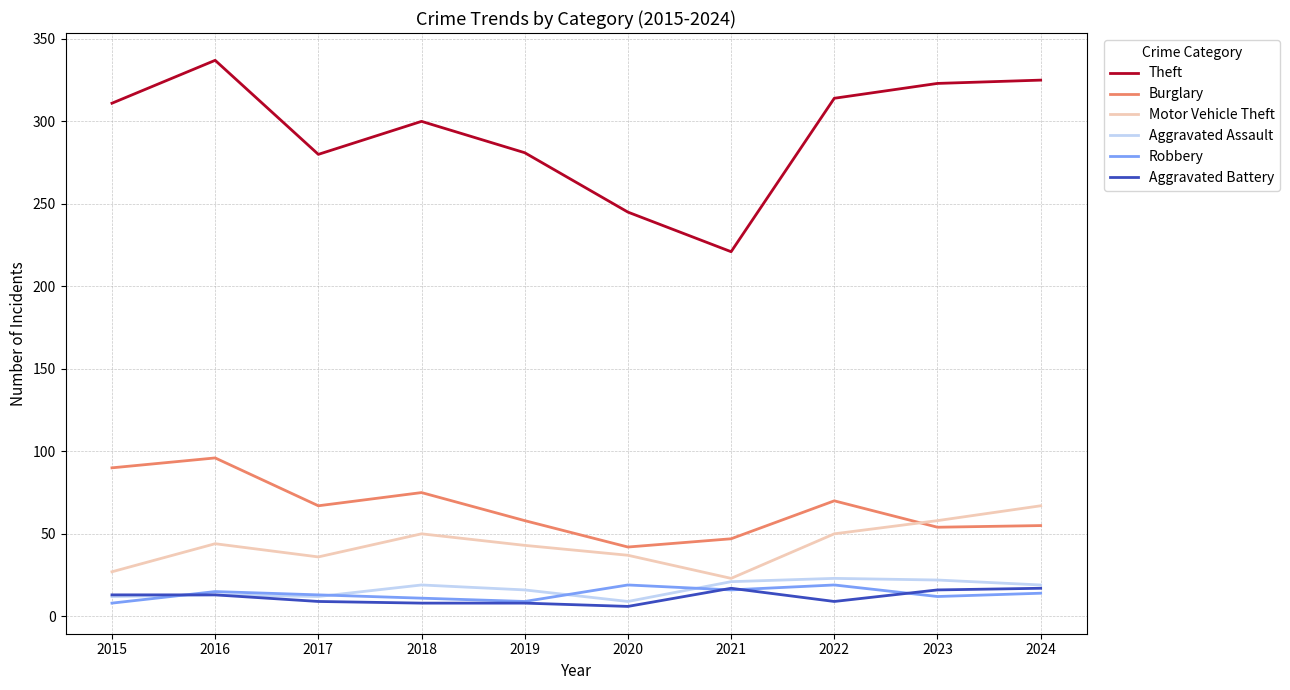

Is it true that Burglary equals 47 at 2021?

True